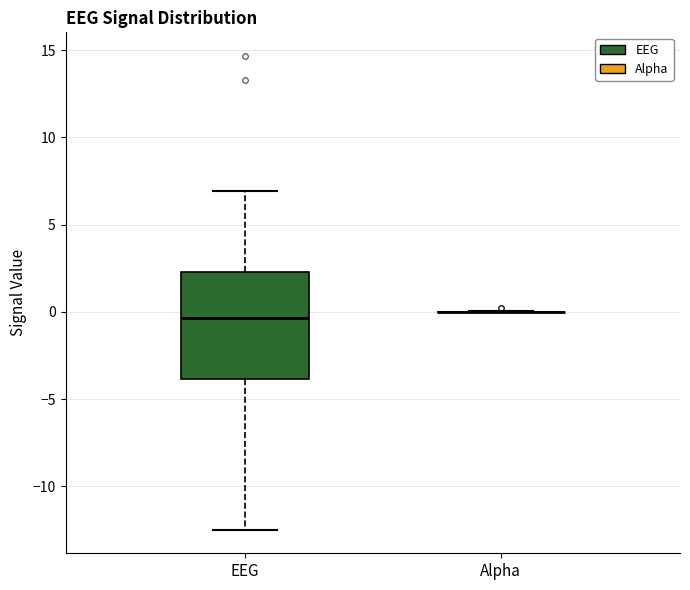

Where does the lower whisker of the box for EEG end on the y-axis? The values are not printed on the chart, so give them approximately, as read against the axis.

-12.5